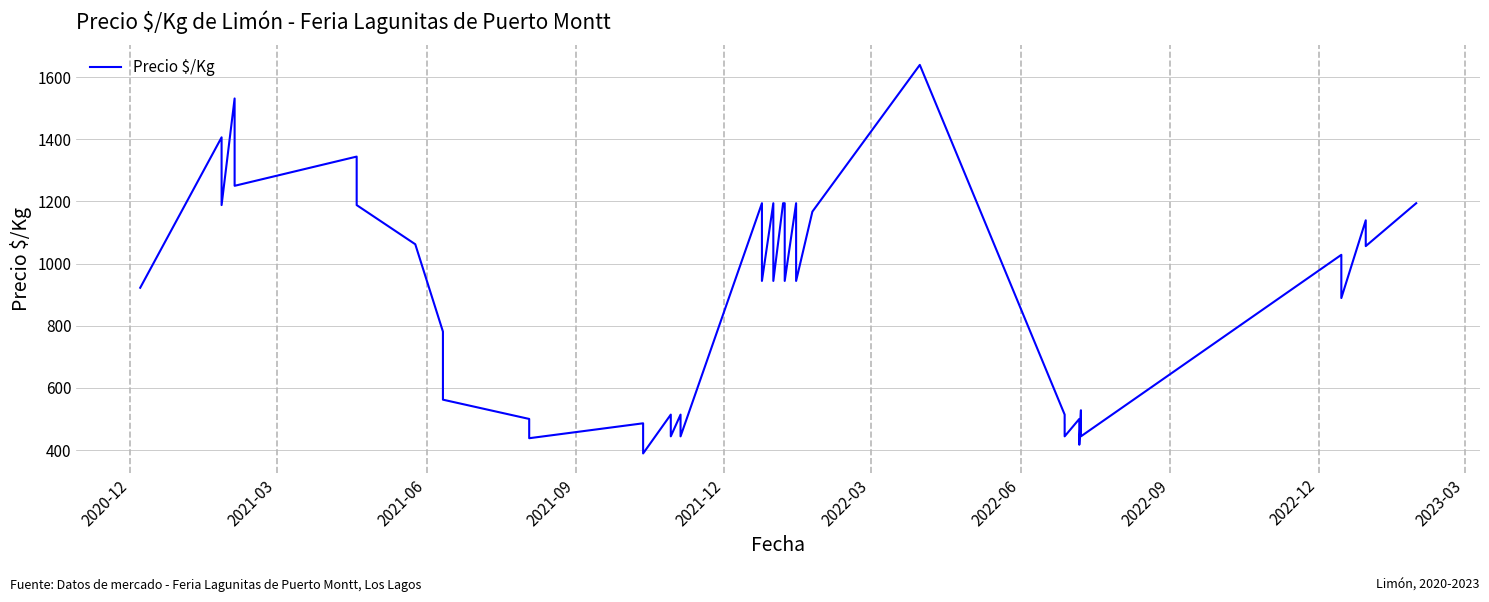

Reading left to right, extract all data points from this chart.

922	1406	1188	1531	1250	1344	1188	1062	781	562	500	438	486	389	514	444	514	444	1194	944	1194	944	1194	1194	944	1194	944	1167	1639	514	444	500	417	528	444	1028	889	1139	1056	1194